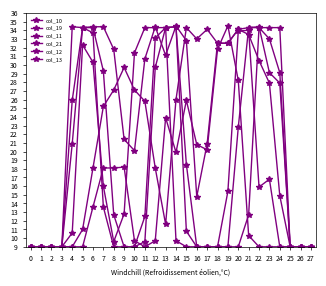

Does the chart display data point markers on the line(s)?

Yes